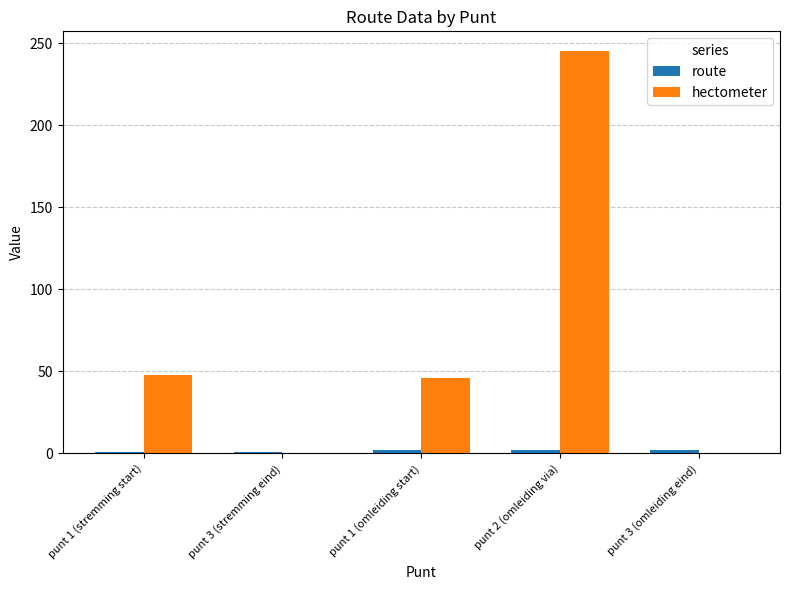

Between punt 1 (stremming start) and punt 2 (omleiding via), which series saw the biggest shift?

hectometer